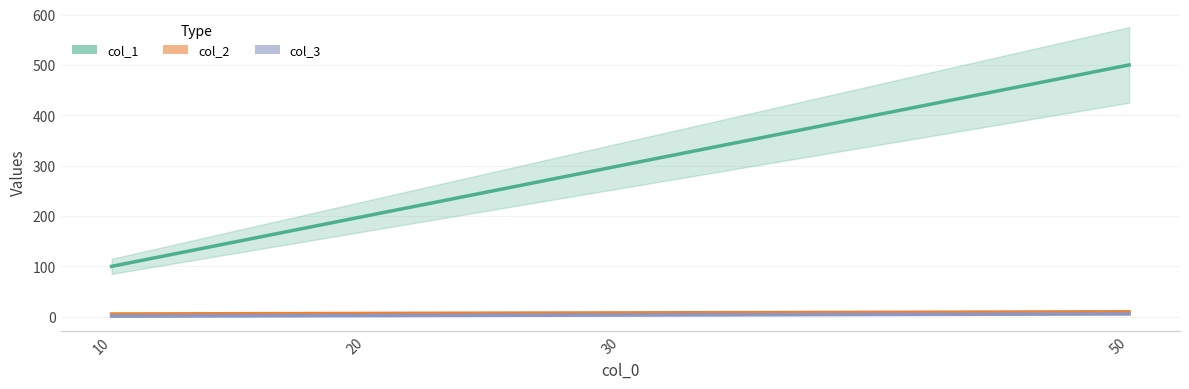

True or false: col_1 has more than 1 points higher than both neighbors.

False